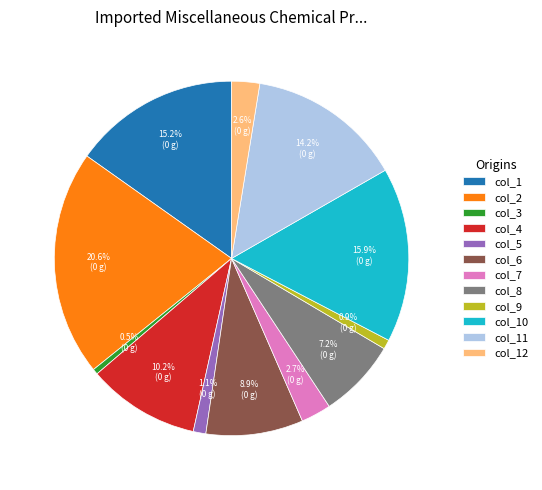

To the nearest percent, what percentage of the pie is col_7?

3%